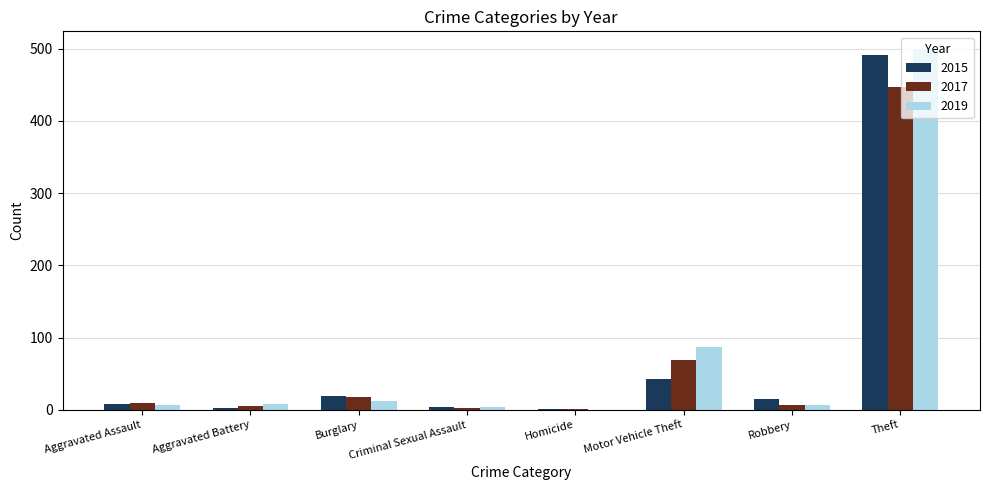

At which label is 2015 closest to 246?

Motor Vehicle Theft